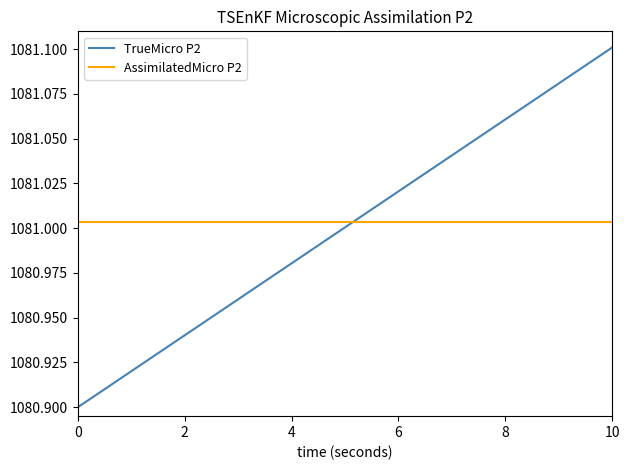

True or false: AssimilatedMicro P2 and TrueMicro P2 cross at least once.

True